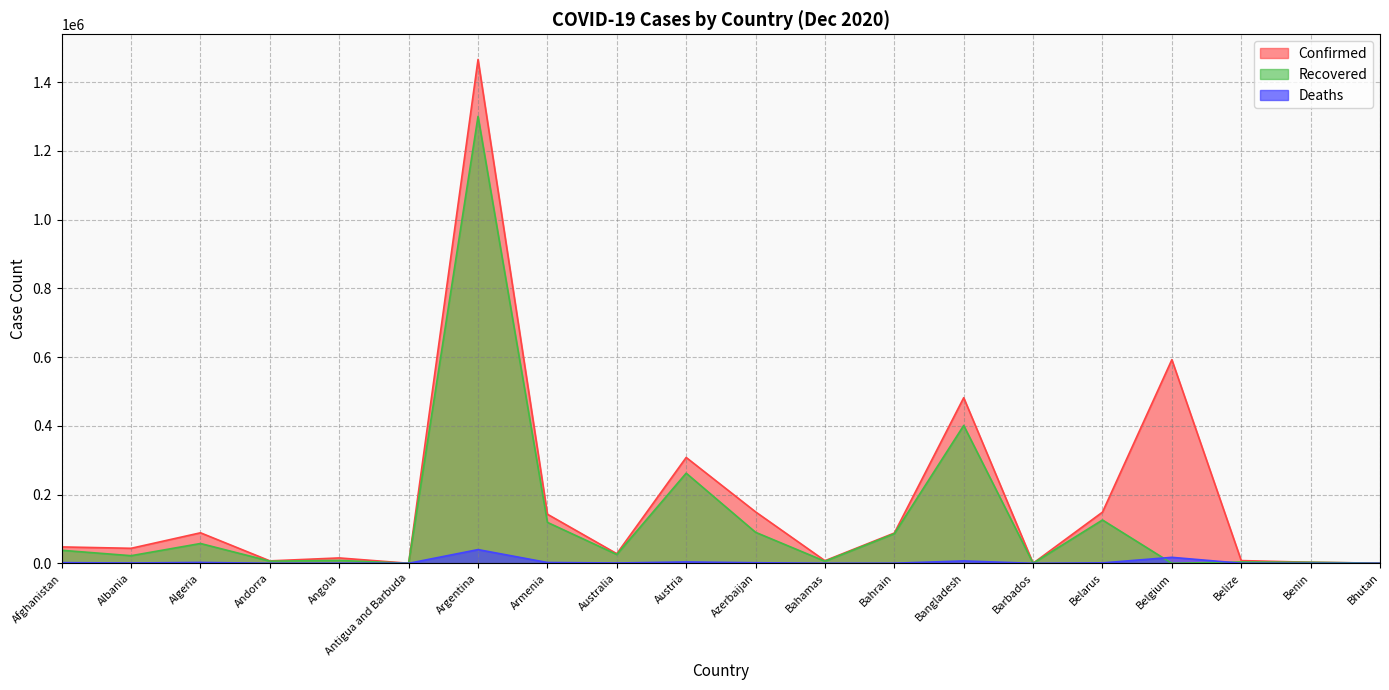

List the series in order of their overall mean, lowest first.

Deaths, Recovered, Confirmed